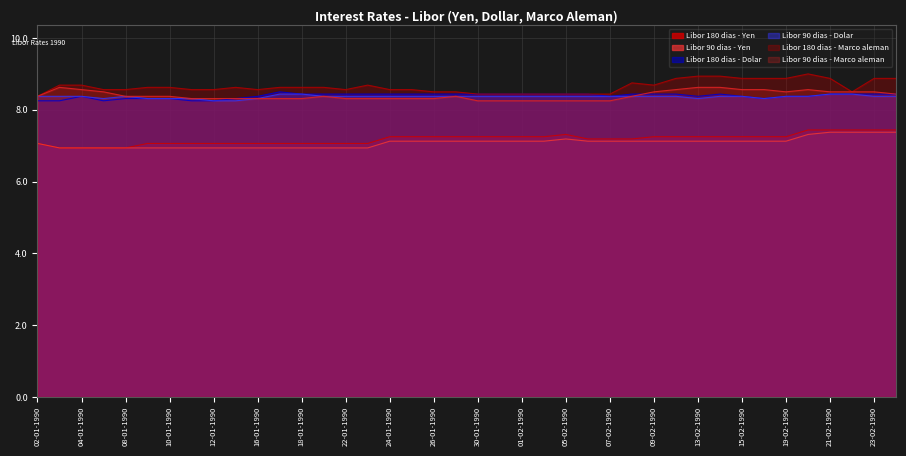

Which category has the highest value in the Libor 180 dias - Marco aleman series?

20-02-1990